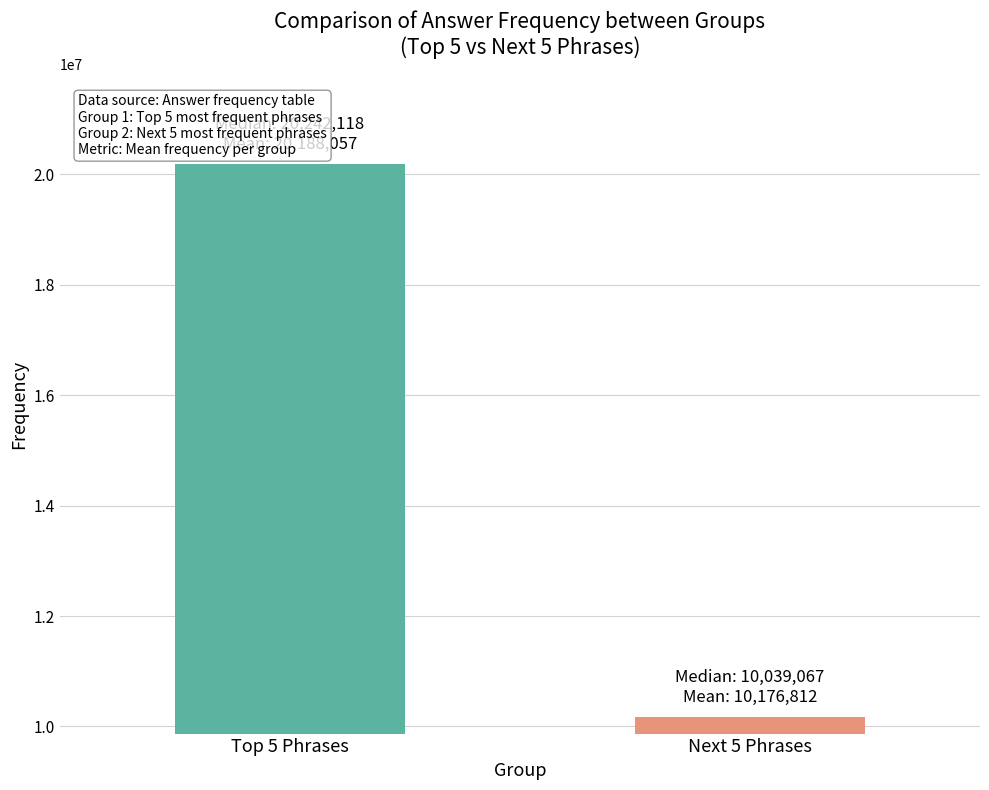

What is the smallest value displayed?

10176812.0